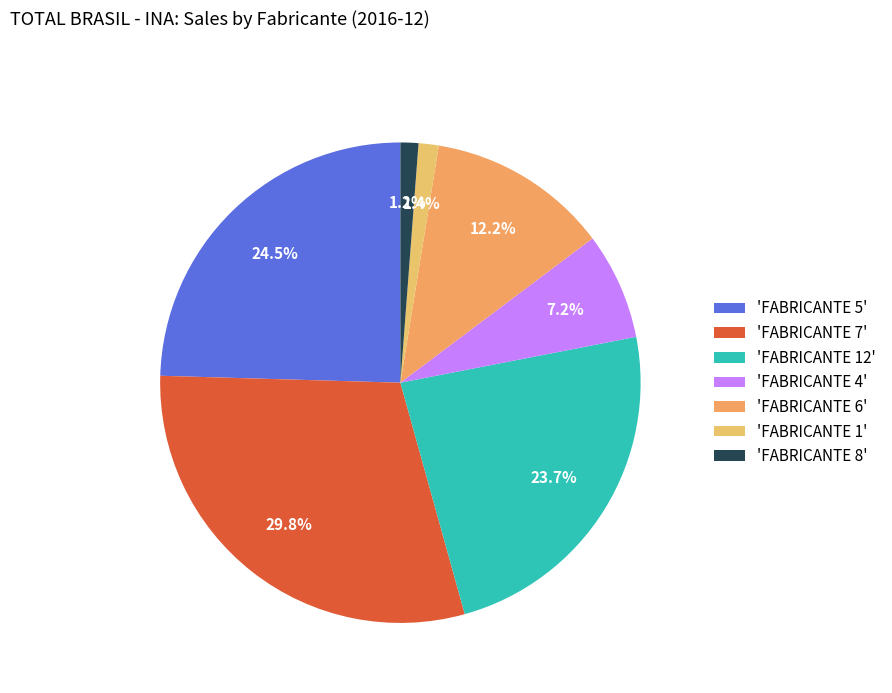

How many segments does this pie chart have?

7